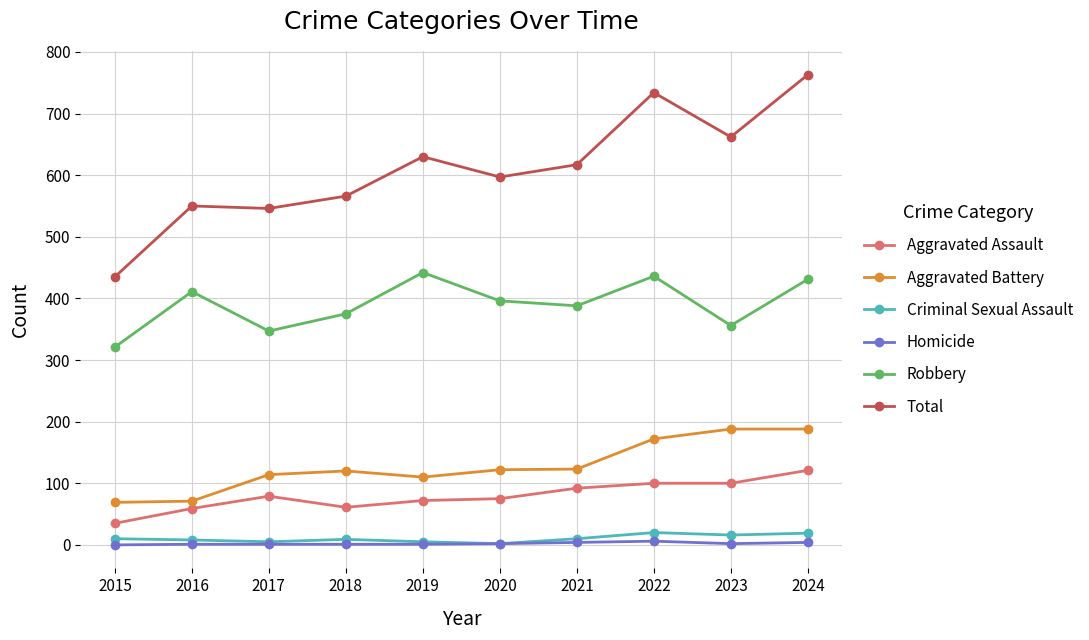

Which series has the widest spread of values?

Total